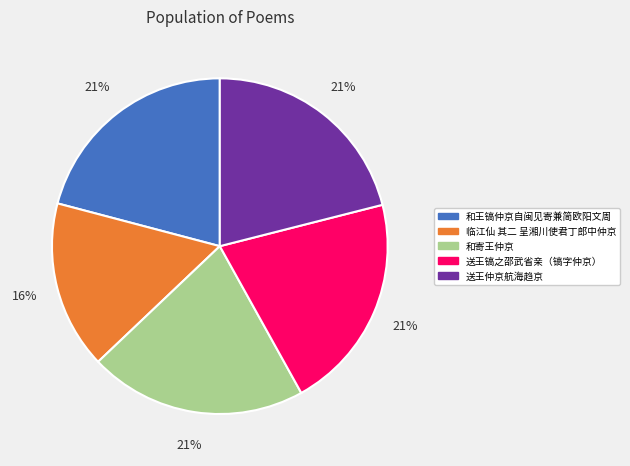

How many slices are in this pie chart?

5